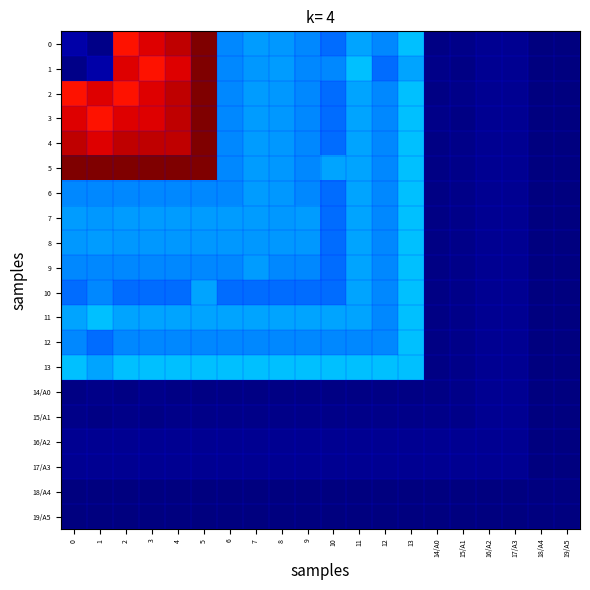

Which has a higher value, 16/A2 or 2?

2